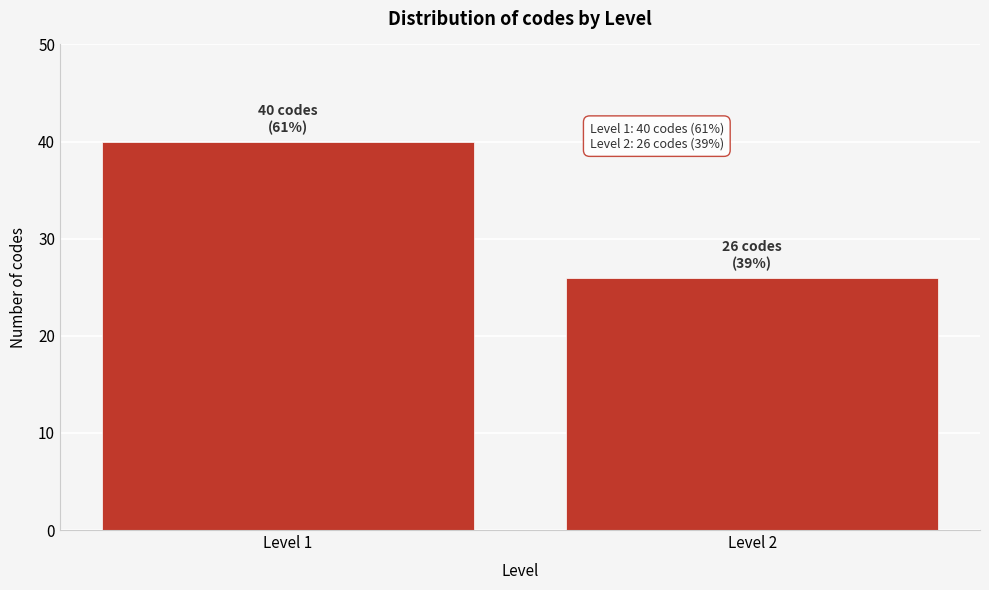

Reading left to right, extract all data points from this chart.

40	26